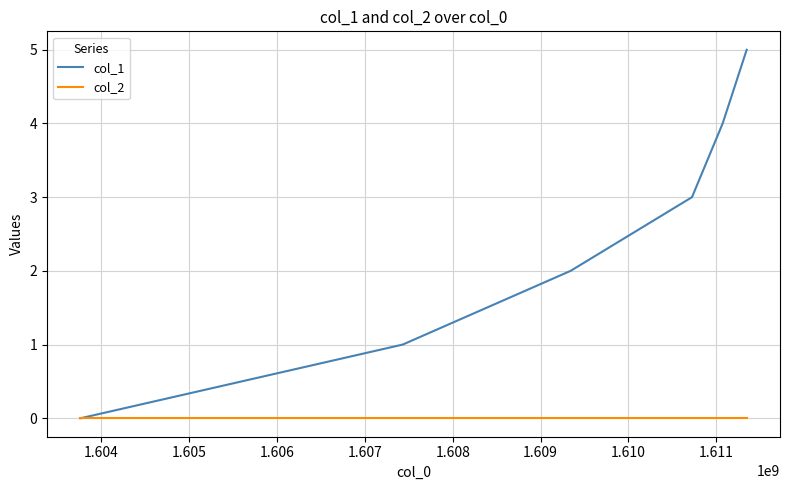

Rank the series by their average value, from highest to lowest.

col_1, col_2